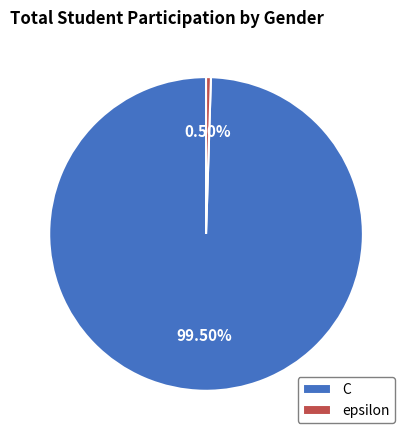

How many segments does this pie chart have?

2